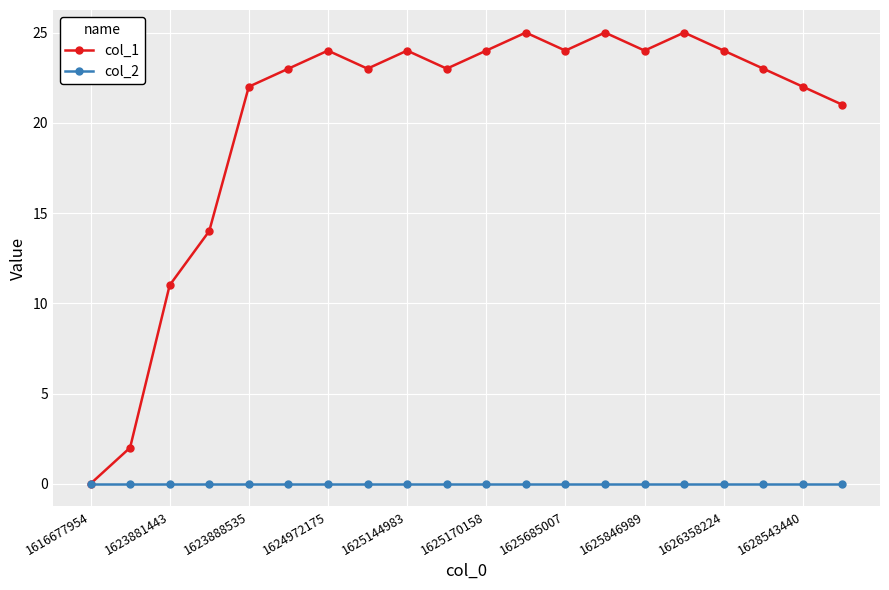

Which series has the largest range (max minus min)?

col_1